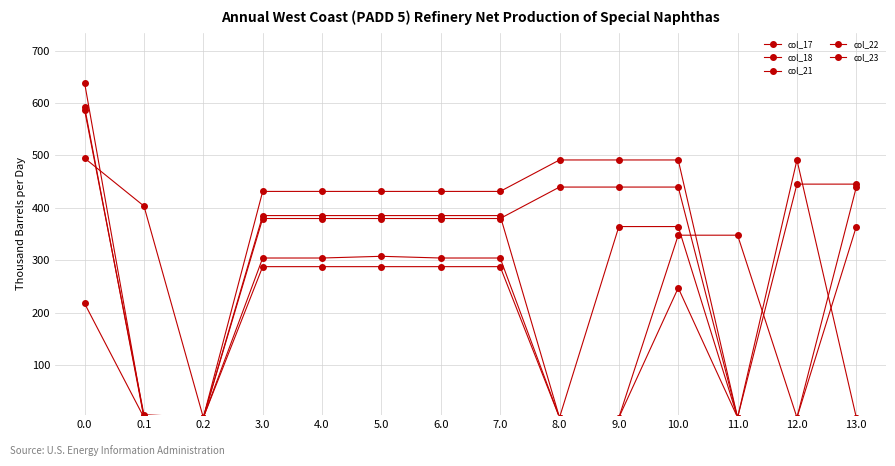

Between 7.0 and 8.0, which is larger?

7.0